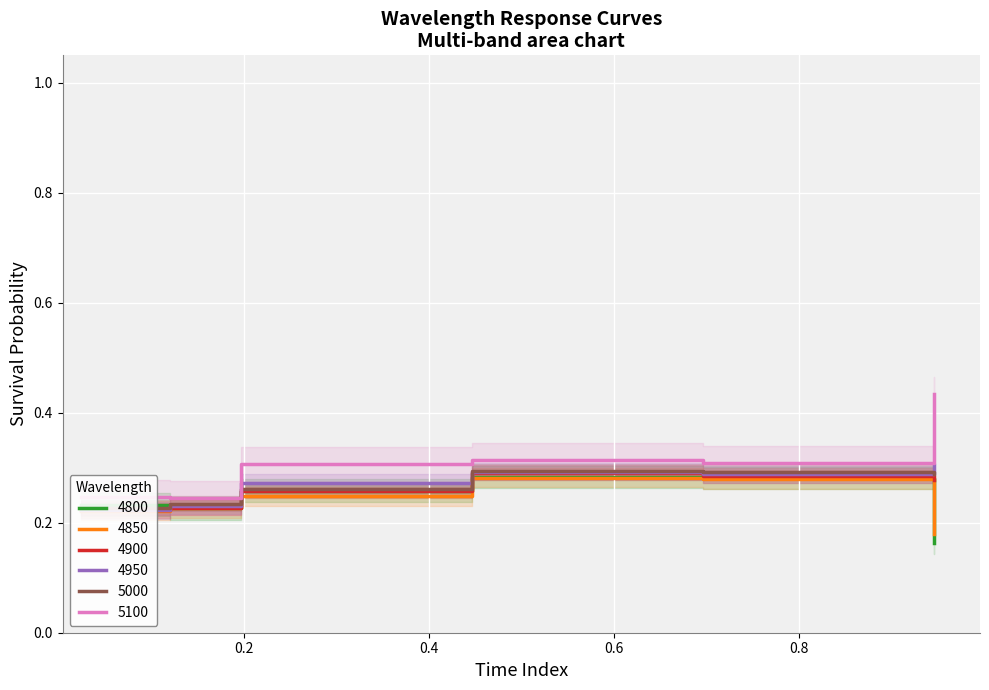

Is it true that 4850 equals 0.1 at 0.2?

False